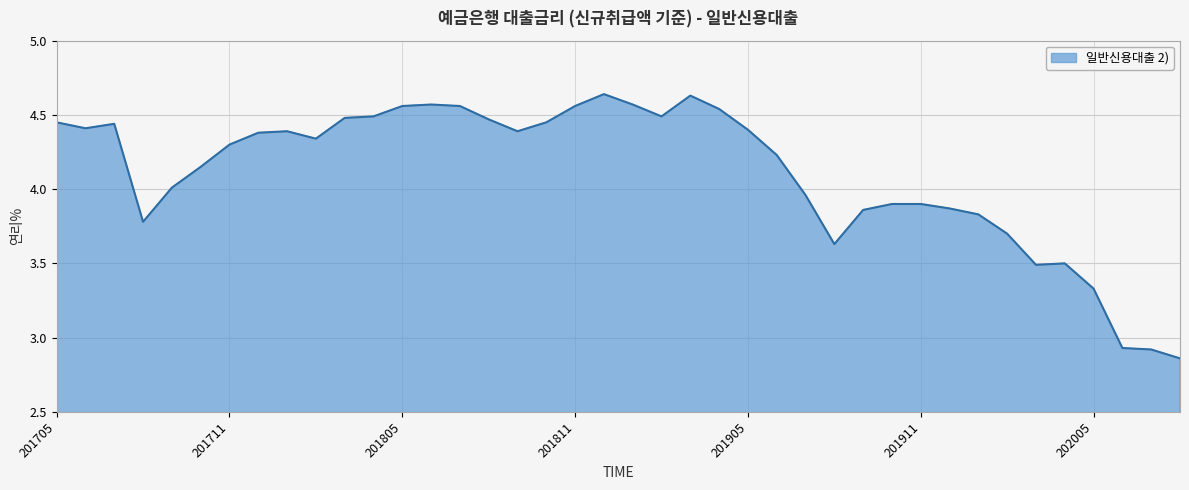

How many lines are shown in the chart?

1